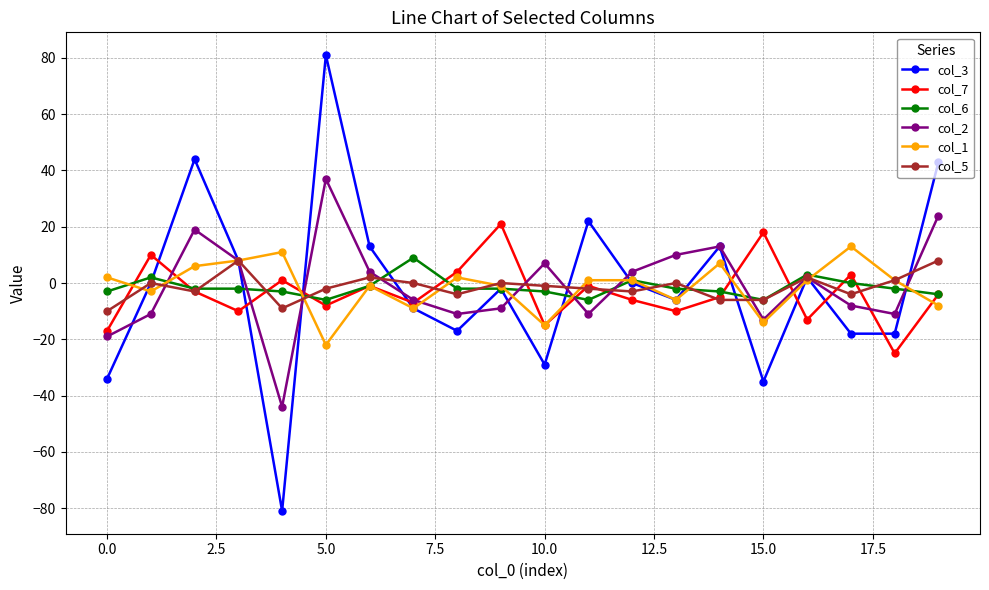

How many categories are shown in the chart?

20